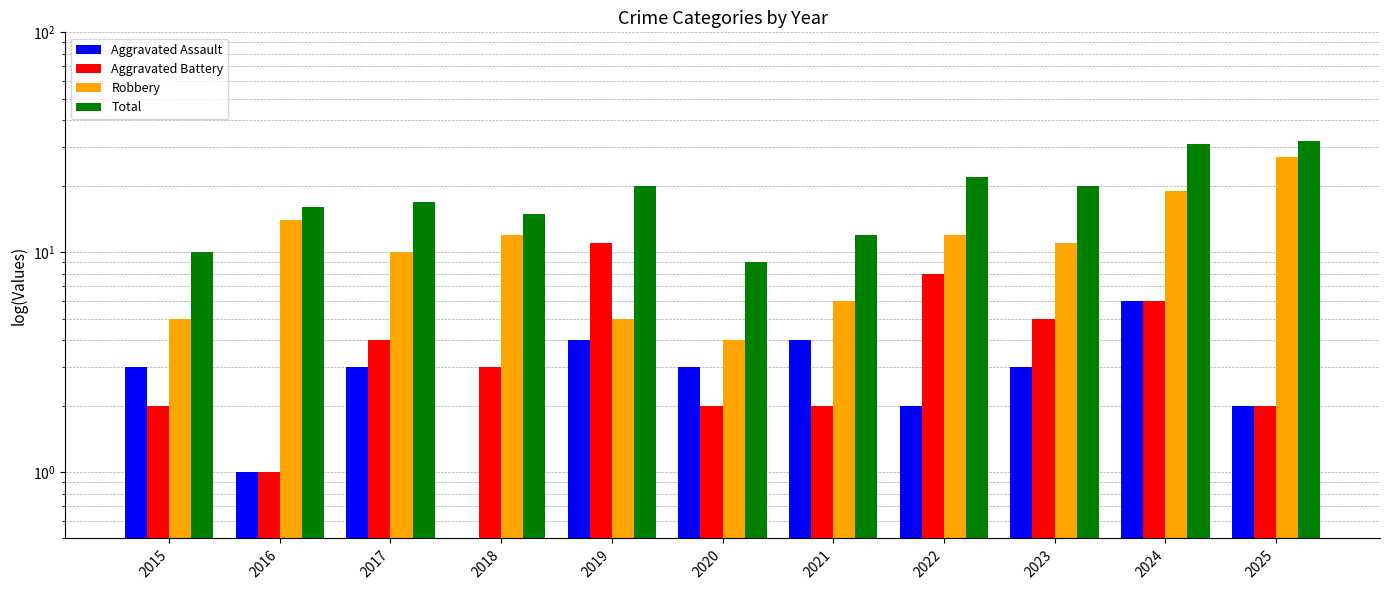

What are all the series names shown in the legend?

Aggravated Assault, Aggravated Battery, Robbery, Total